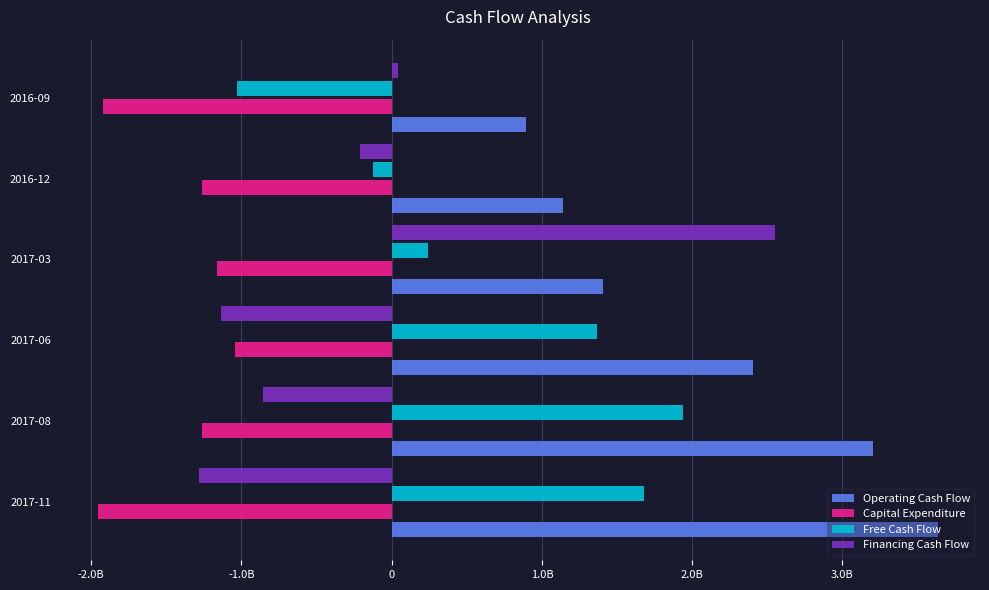

What are all the series names shown in the legend?

Operating Cash Flow, Capital Expenditure, Free Cash Flow, Financing Cash Flow